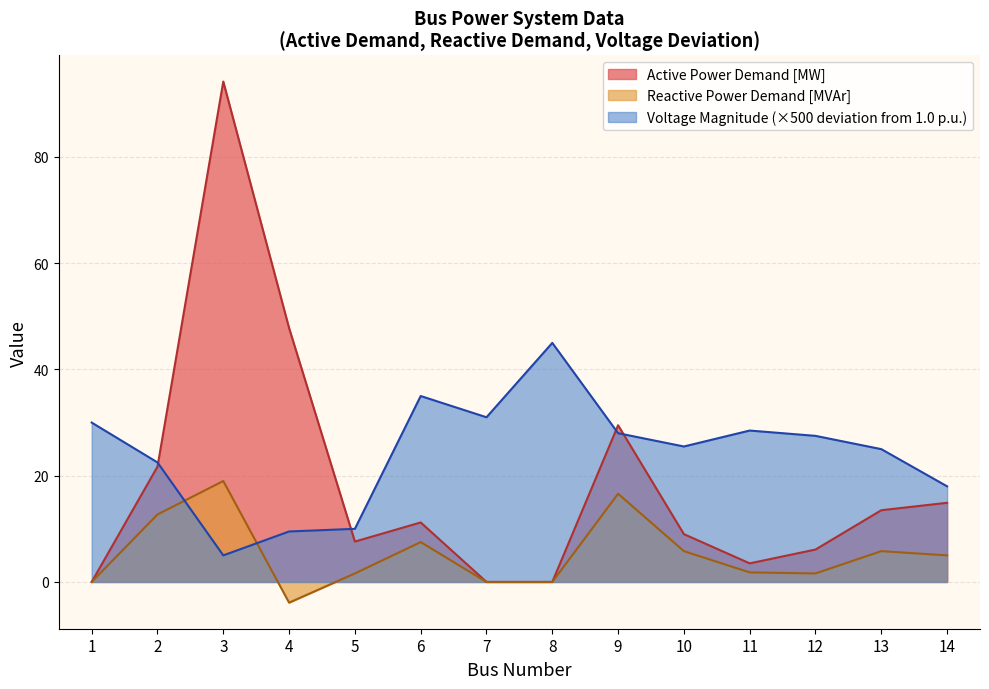

How many values in the Reactive Power Demand [MVAr] series are below 5?

7